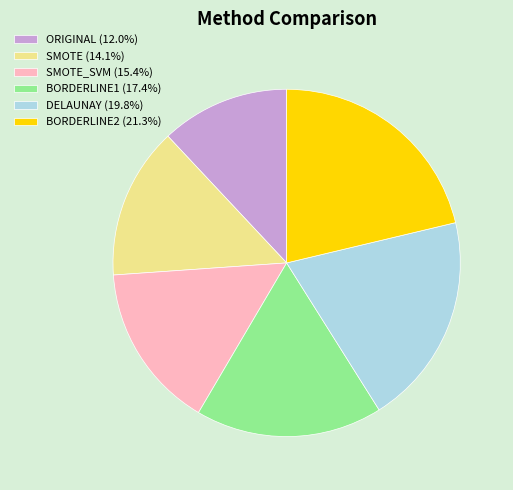

Combined, do SMOTE (14.1%) and ORIGINAL (12.0%) account for over 50%?

No